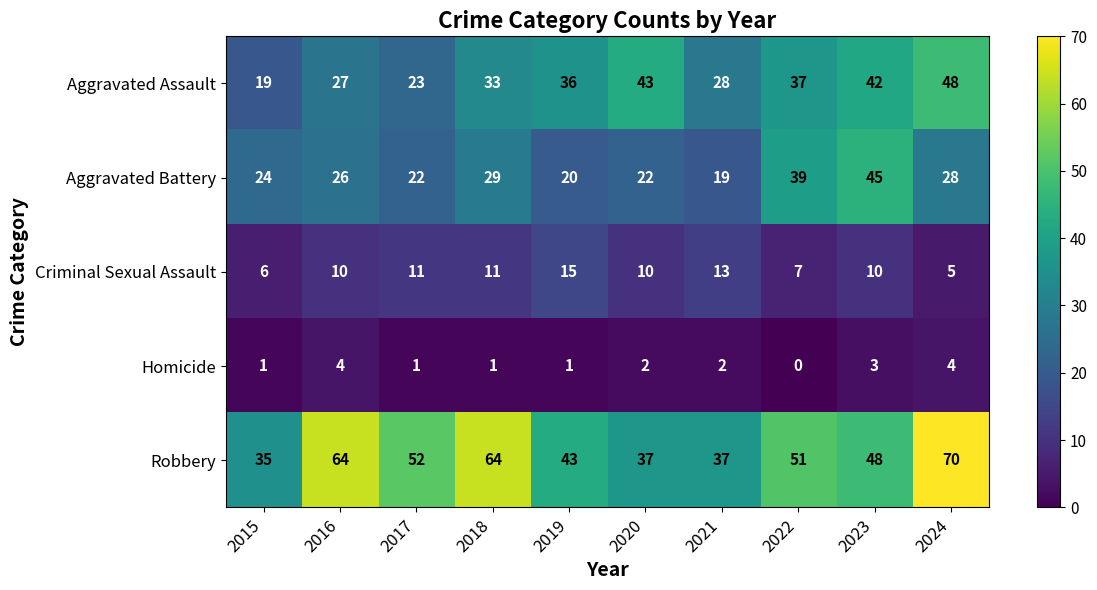

Where is Aggravated Battery nearest to the value 32?

2018